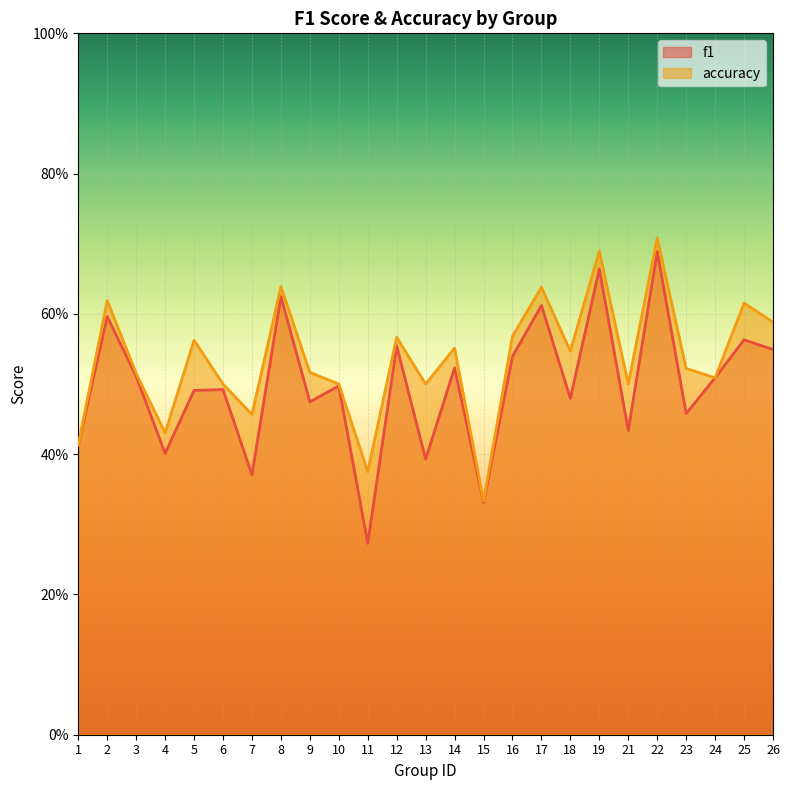

Which category has the lowest value across all series?

11